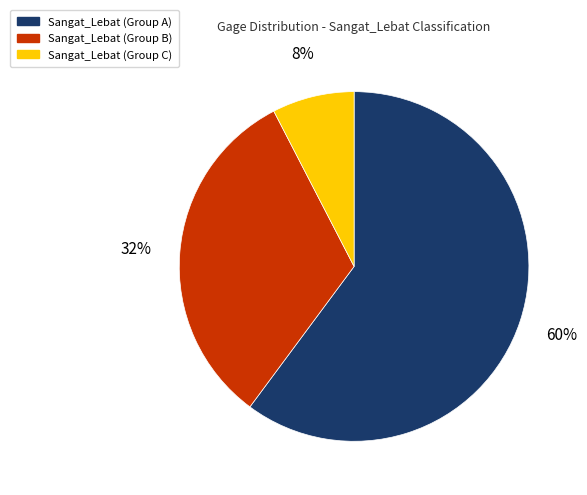

To the nearest percent, what is the average slice percentage?

33%